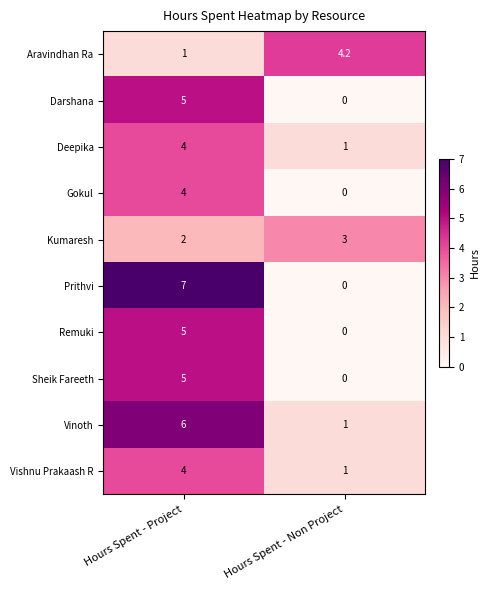

Reading right to left, extract all data points from this chart.

Aravindhan Ra: Hours Spent - Non Project=4.2	Hours Spent - Project=1.0
Darshana: Hours Spent - Non Project=0.0	Hours Spent - Project=5.0
Deepika: Hours Spent - Non Project=1.0	Hours Spent - Project=4.0
Gokul: Hours Spent - Non Project=0.0	Hours Spent - Project=4.0
Kumaresh: Hours Spent - Non Project=3.0	Hours Spent - Project=2.0
Prithvi: Hours Spent - Non Project=0.0	Hours Spent - Project=7.0
Remuki: Hours Spent - Non Project=0.0	Hours Spent - Project=5.0
Sheik Fareeth: Hours Spent - Non Project=0.0	Hours Spent - Project=5.0
Vinoth: Hours Spent - Non Project=1.0	Hours Spent - Project=6.0
Vishnu Prakaash R: Hours Spent - Non Project=1.0	Hours Spent - Project=4.0